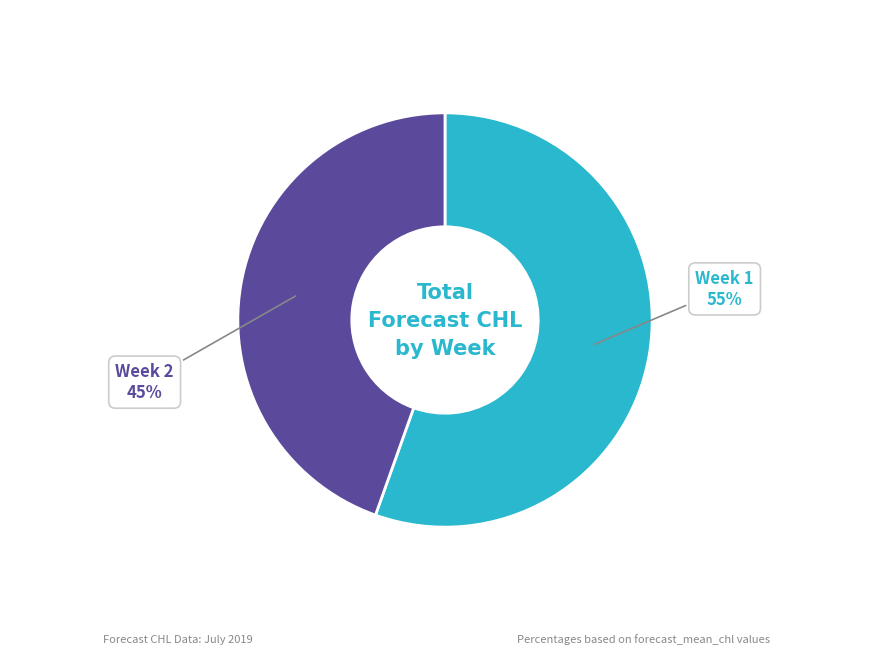

To the nearest percent, what percentage of the pie is Week 2?

45%